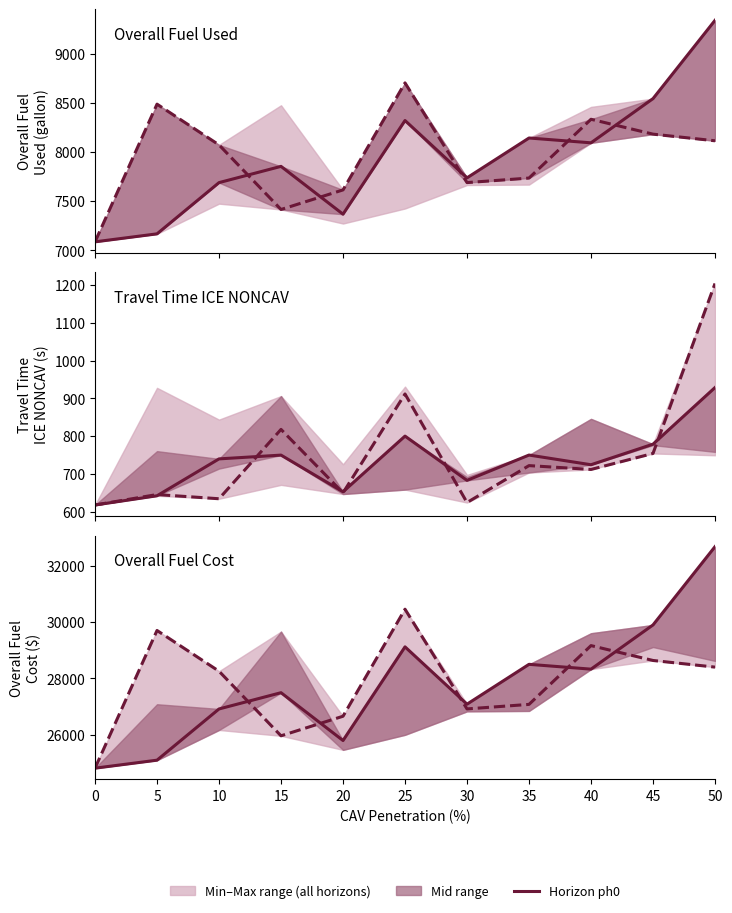

What is the value of the Horizon 0 point at the 3rd from the left?

26909.8